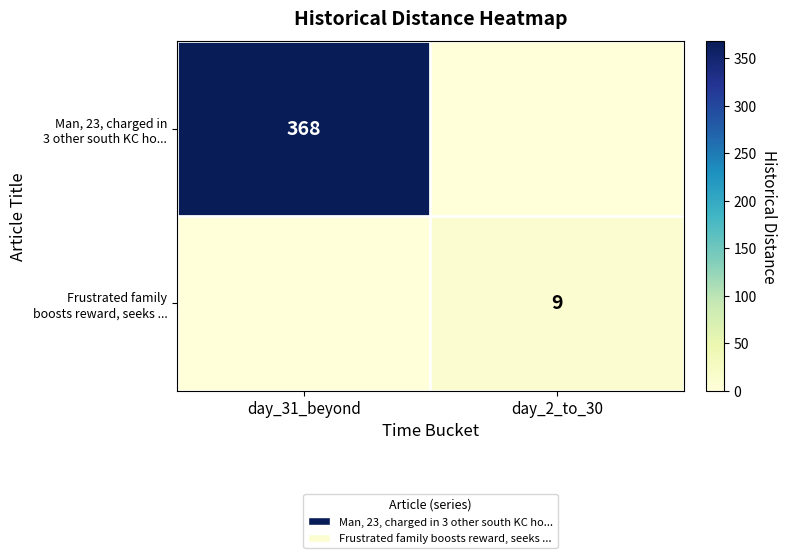

What is the difference between the highest and lowest values at day_31_beyond?

368